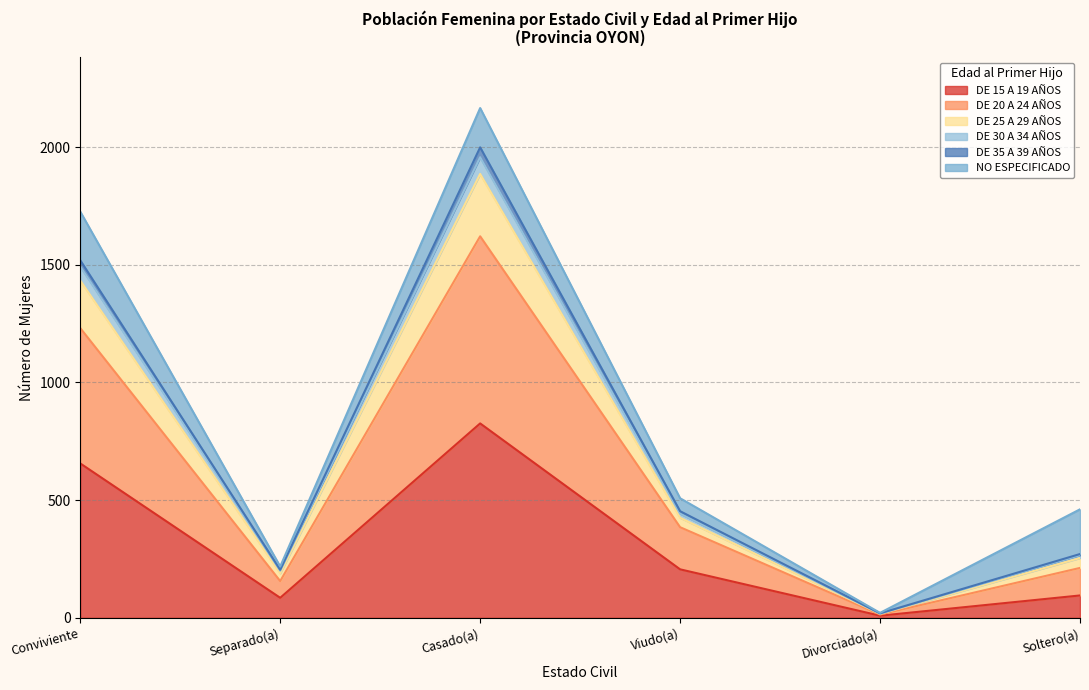

What is the sum of all DE 15 A 19 AÑOS values?

1877